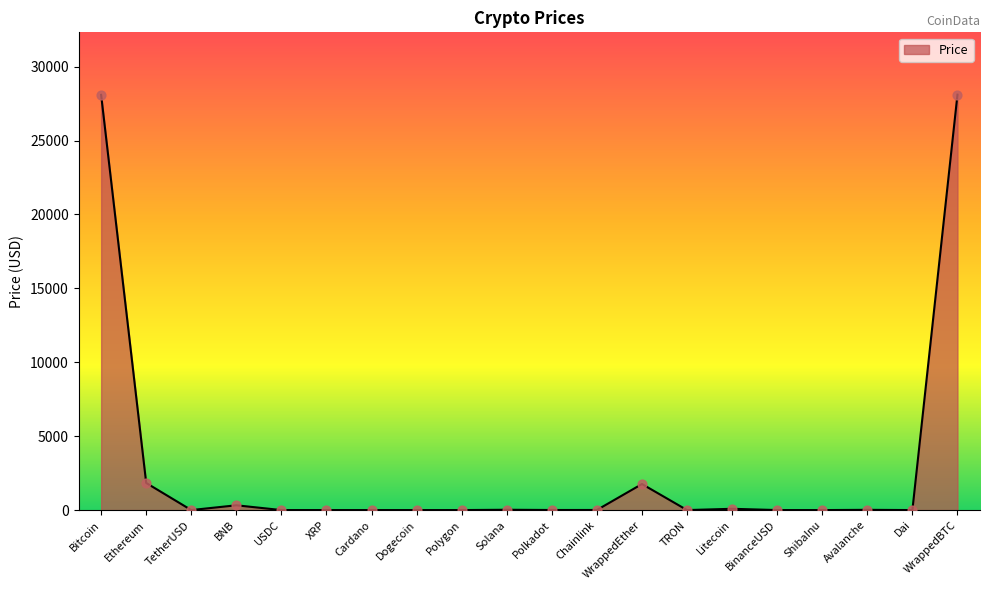

What is the change in value from Bitcoin to Solana?

-28073.9